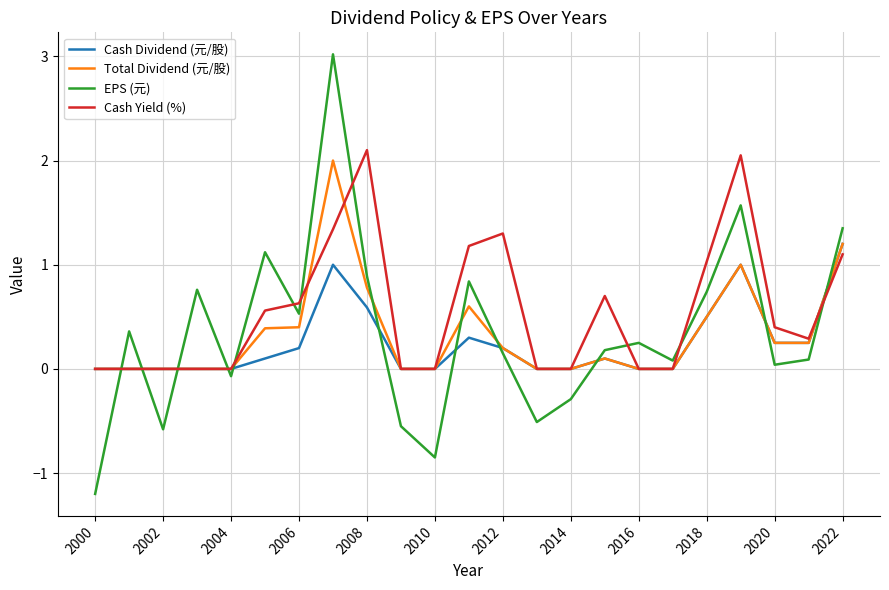

What is the sum of all Total Dividend (元/股) values?

7.7